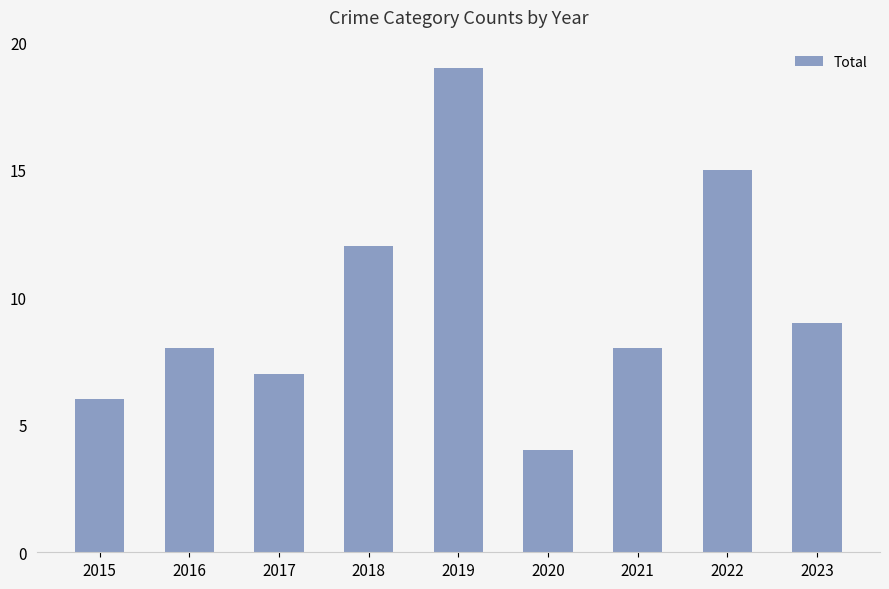

The value at 2020 is 7. True or false?

False